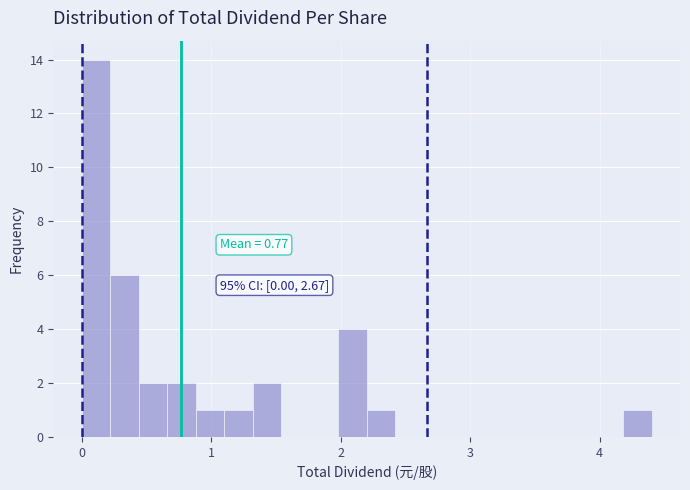

Read against the x-axis, roughly where is the centre of the tallest bar?

0.1